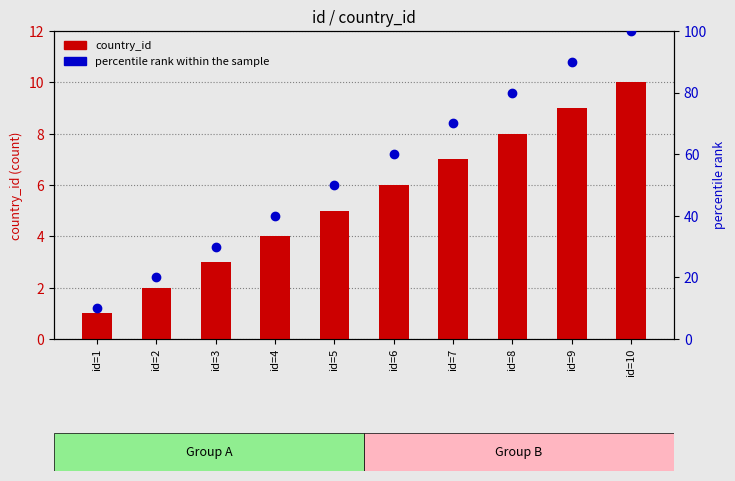

Which series contains the lowest Y value?

country_id